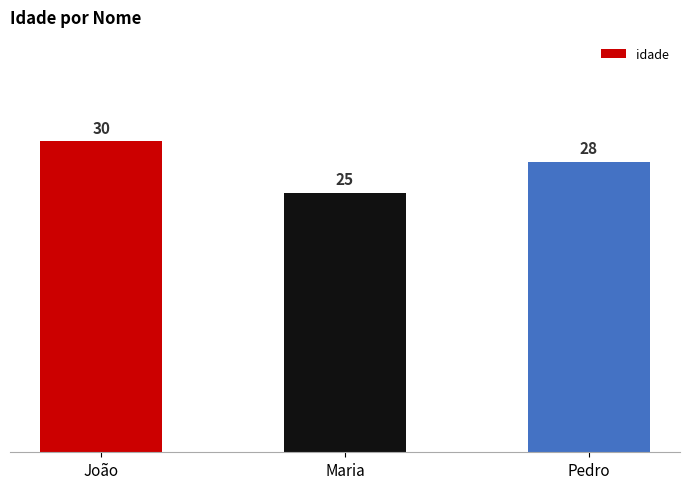

How many bars are there in total?

3